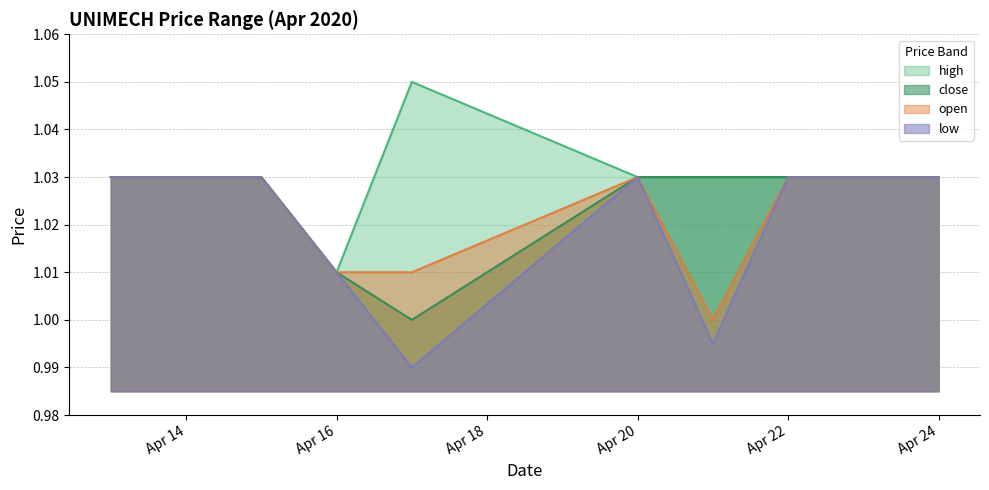

List the series in order of their overall mean, highest first.

high, close, open, low